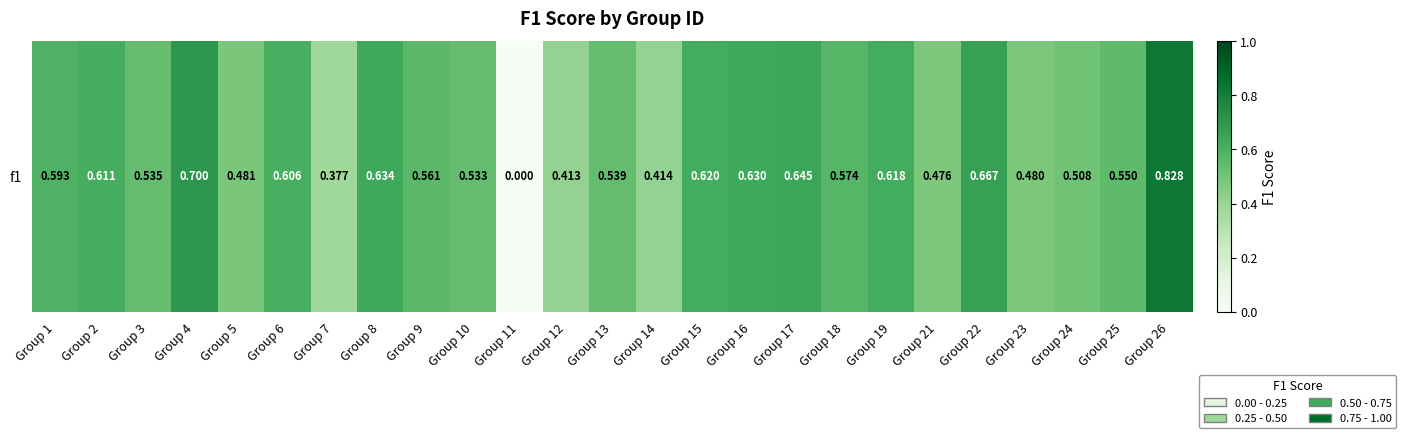

True or false: the data shows 0.2 at Group 18.

False